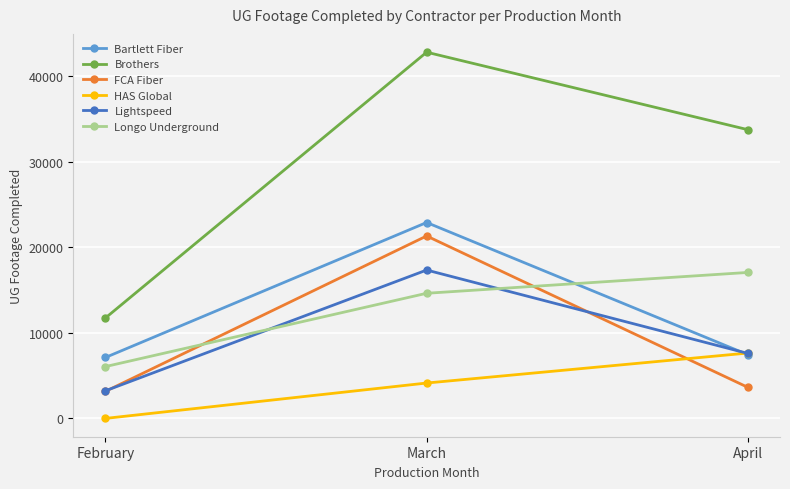

What is the value of the HAS Global point at the 2nd from the left?

4135